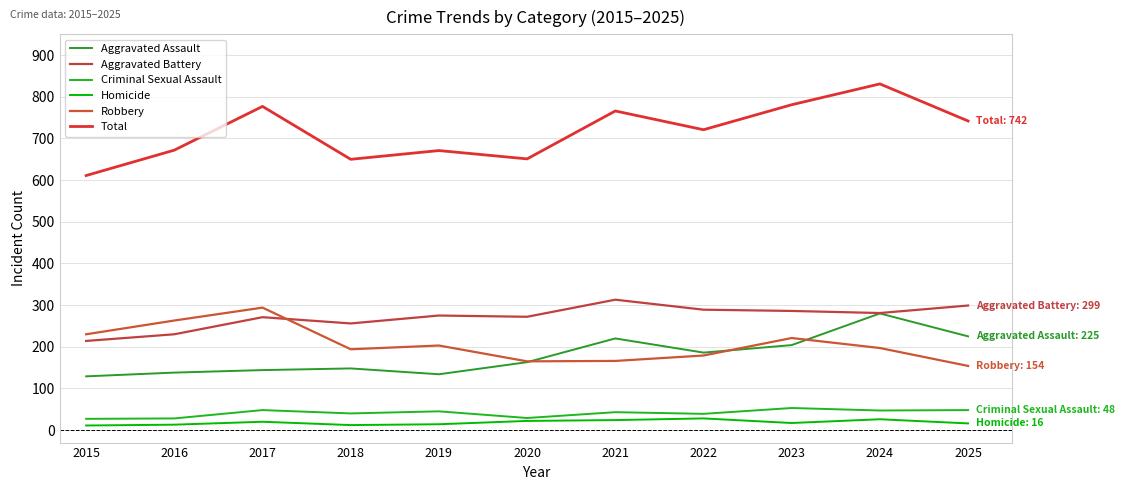

Is it true that Aggravated Assault equals 144 at 2017?

True